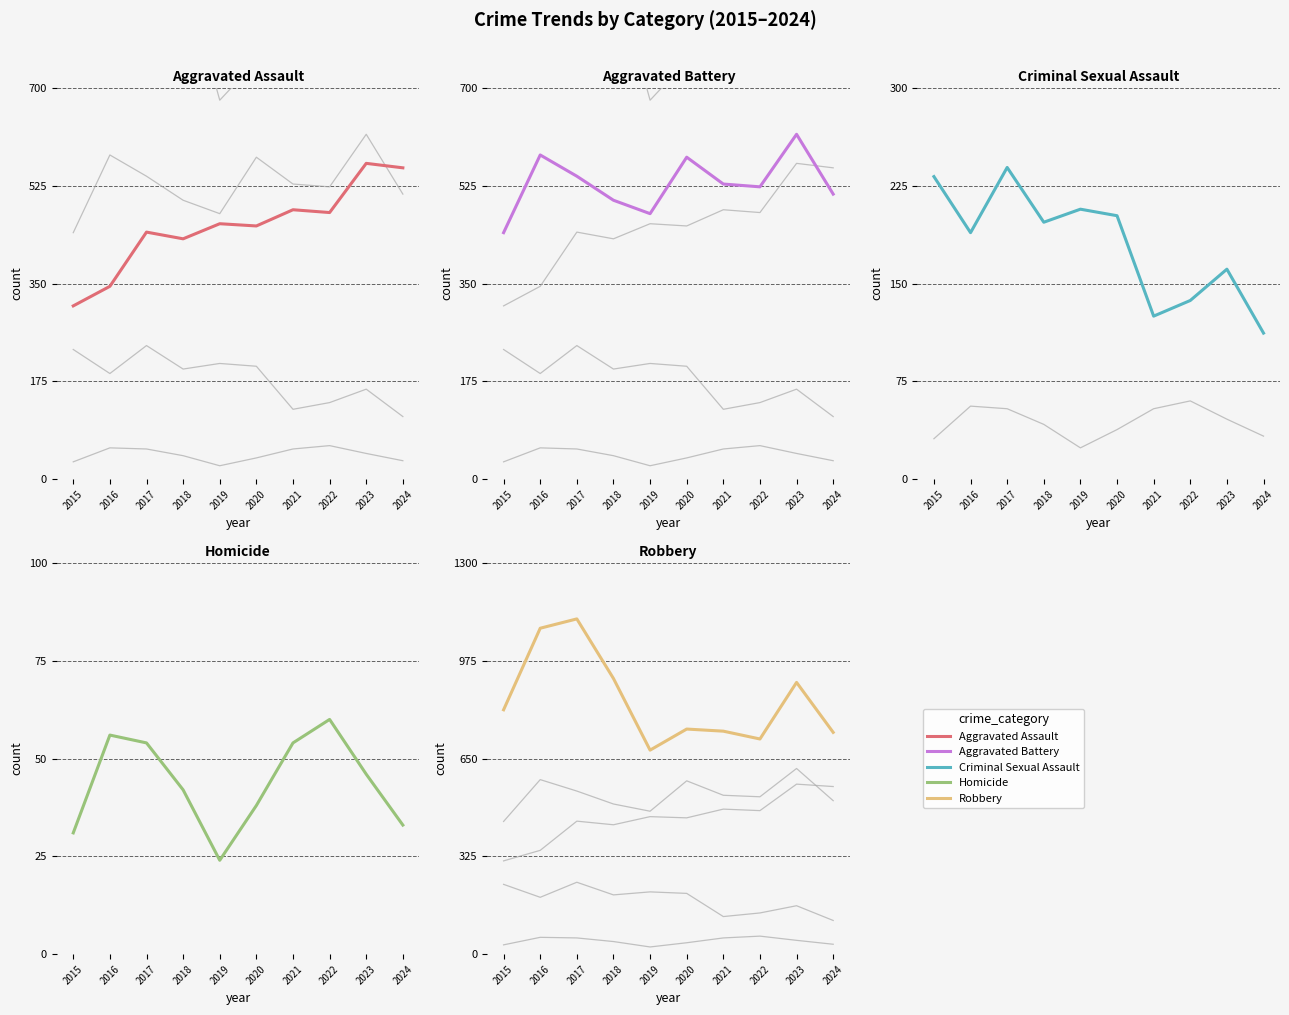

Reading left to right, transcribe all the data shown in this chart.

Aggravated Battery: 2015=441	2016=580	2017=542	2018=499	2019=475	2020=576	2021=528	2022=523	2023=617	2024=510
Criminal Sexual Assault: 2015=232	2016=189	2017=239	2018=197	2019=207	2020=202	2021=125	2022=137	2023=161	2024=112
Homicide: 2015=31	2016=56	2017=54	2018=42	2019=24	2020=38	2021=54	2022=60	2023=46	2024=33
Robbery: 2015=812	2016=1083	2017=1114	2018=916	2019=678	2020=748	2021=741	2022=715	2023=903	2024=737
Aggravated Assault: 2015=310	2016=345	2017=442	2018=430	2019=457	2020=453	2021=482	2022=477	2023=565	2024=557